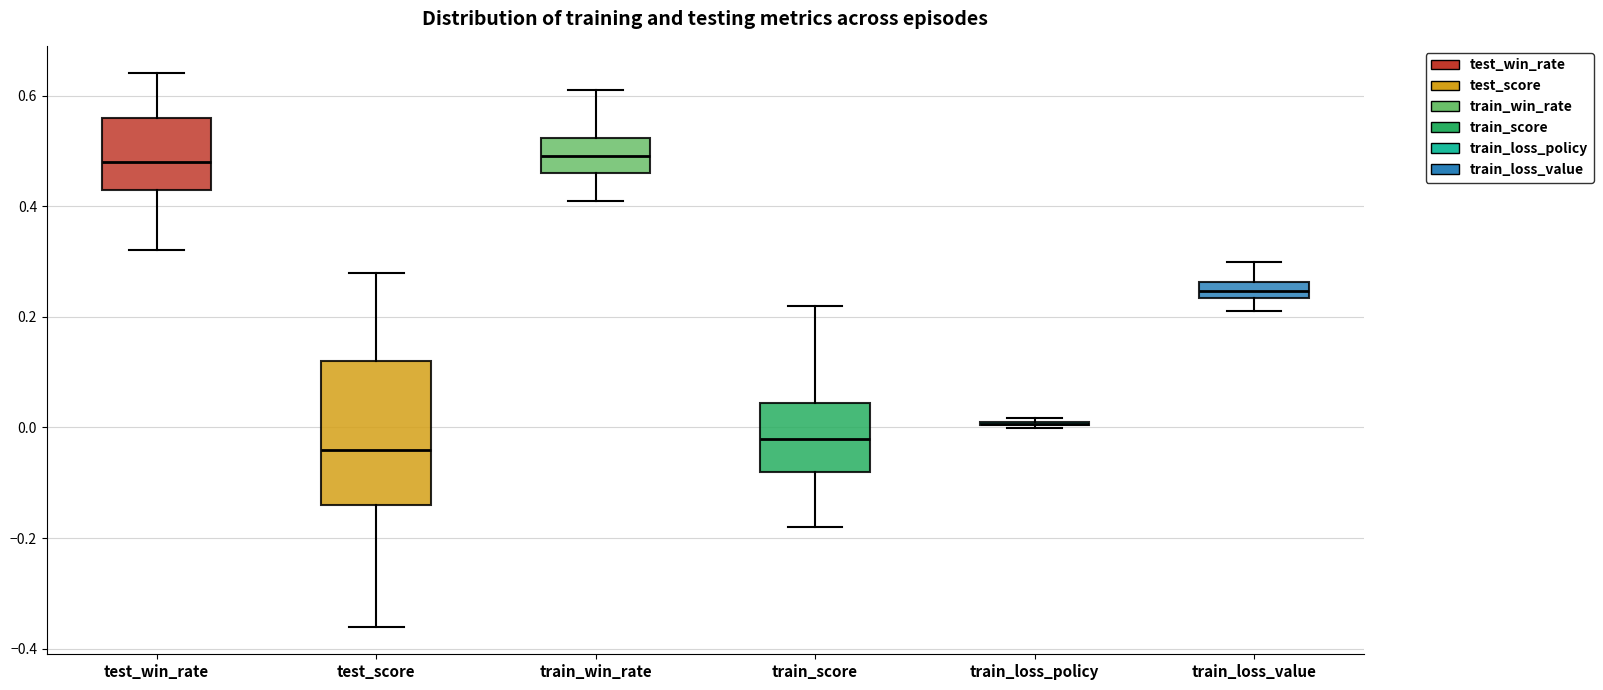

Comparing the boxes themselves (not the whiskers), which one is the tallest?

test_score